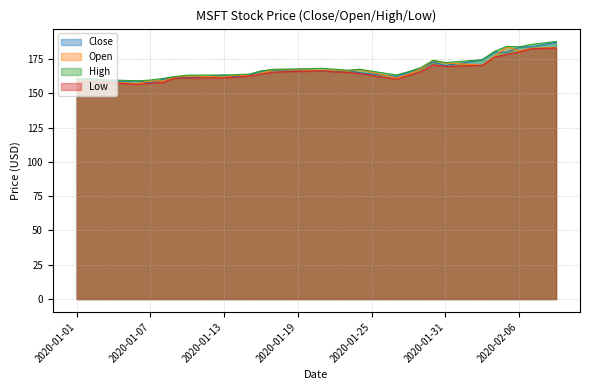

What is the difference between the highest and lowest values at 2020-01-23?

1.5